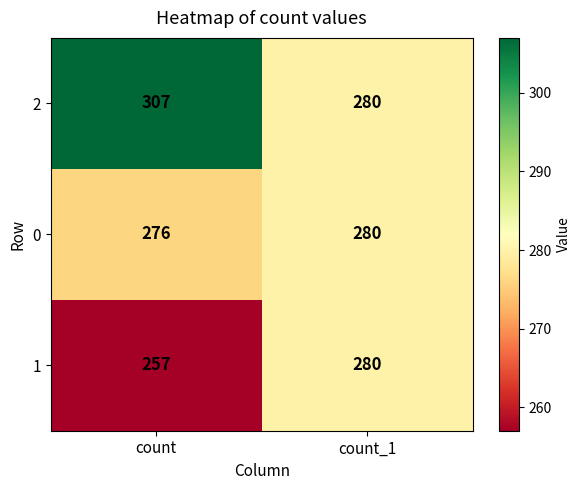

Reading right to left, what are all the values shown in this chart?

2: 280	307
0: 280	276
1: 280	257